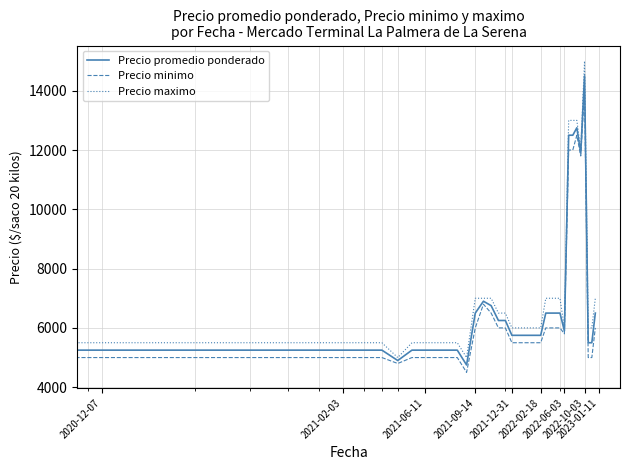

List the series in order of their peak value, lowest first.

Precio minimo, Precio promedio ponderado, Precio maximo